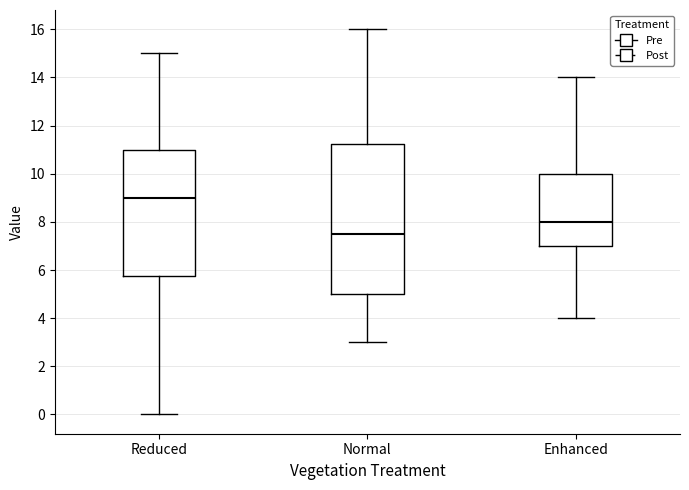

Reading left to right, read every box against the y-axis: the position of its median line, the range the box covers, and the ends of its whiskers. The values are not printed on the chart, so give them approximately, as read against the axis.

Reduced: median 9.0, box 5.8 to 11.0, whiskers 0.0 to 15.0
Normal: median 7.6, box 5.0 to 11.2, whiskers 3.0 to 16.0
Enhanced: median 8.0, box 7.0 to 10.0, whiskers 4.0 to 14.0